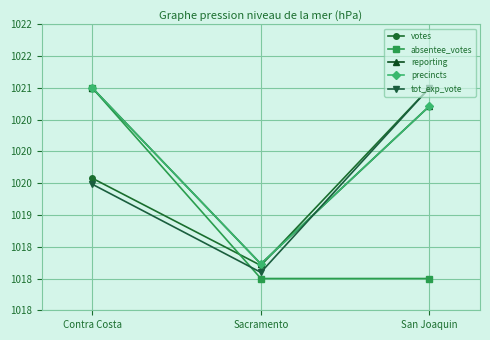

Which category has the lowest value in the tot_exp_vote series?

Sacramento